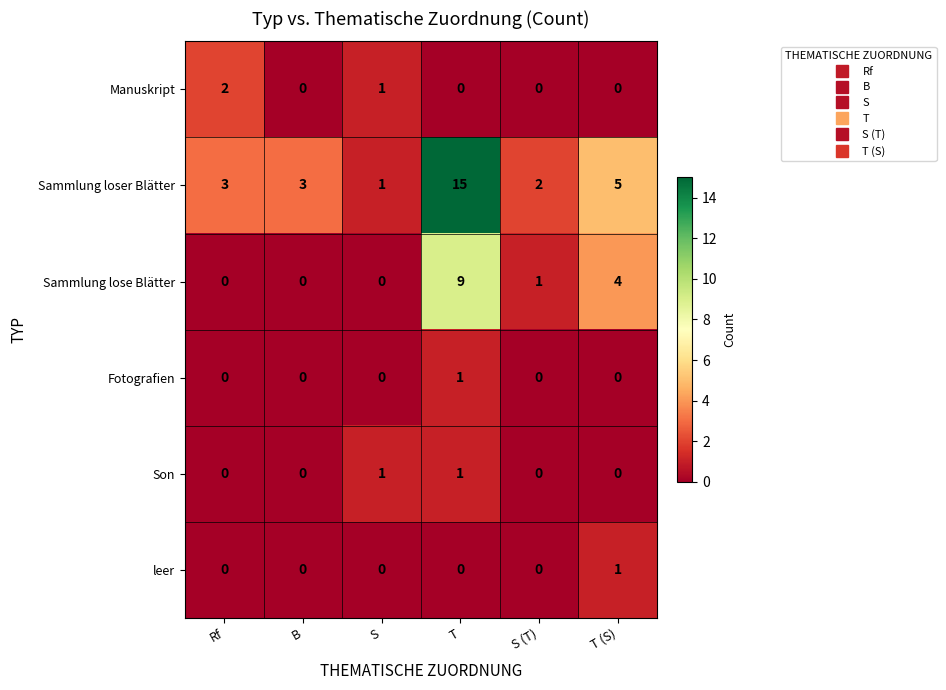

What is the maximum value shown in the chart?

15